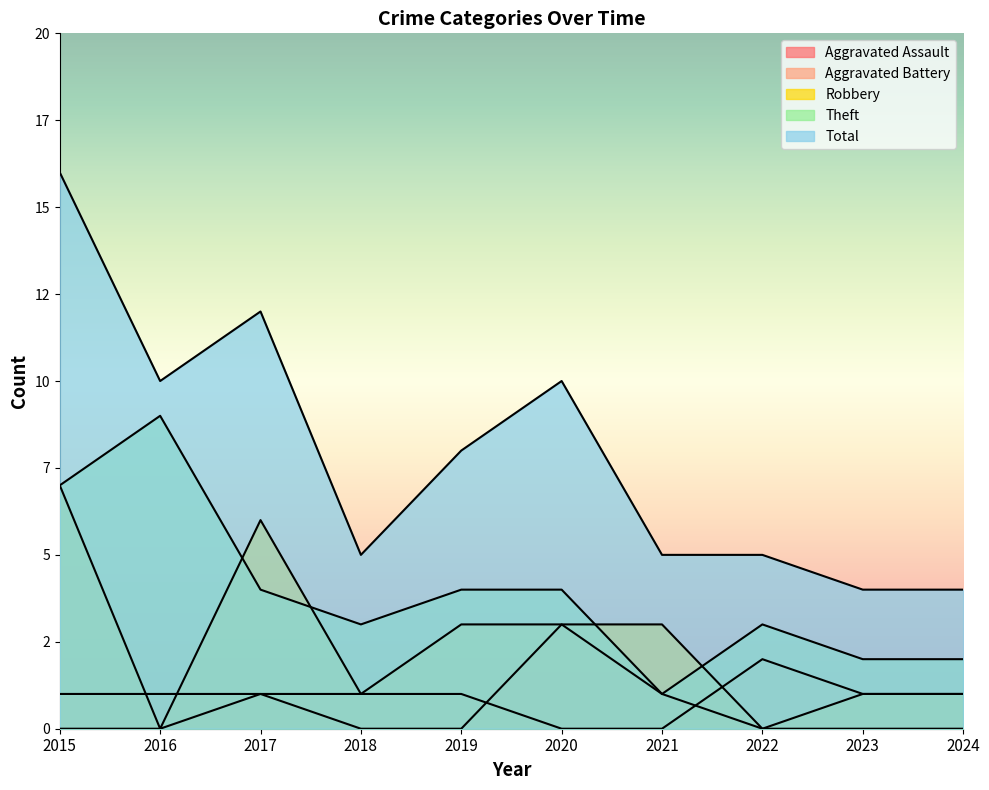

Does the chart display data point markers on the line(s)?

No